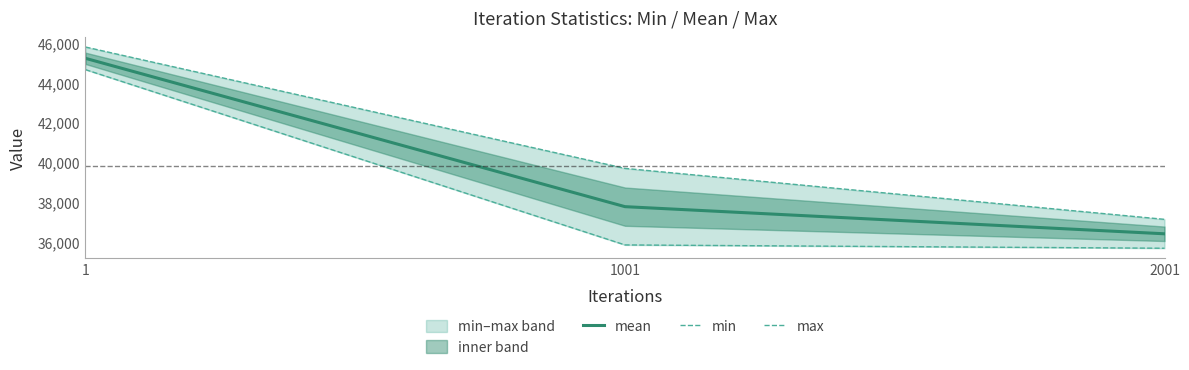

How many lines are shown in the chart?

3